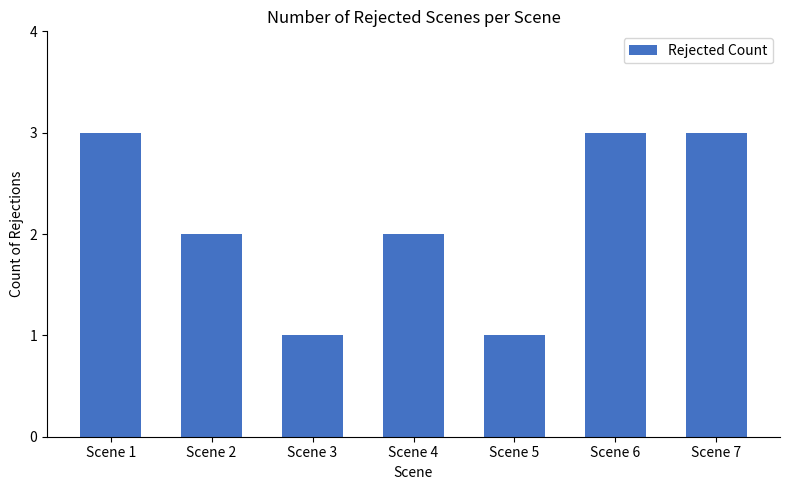

How many values are between 1 and 3?

7